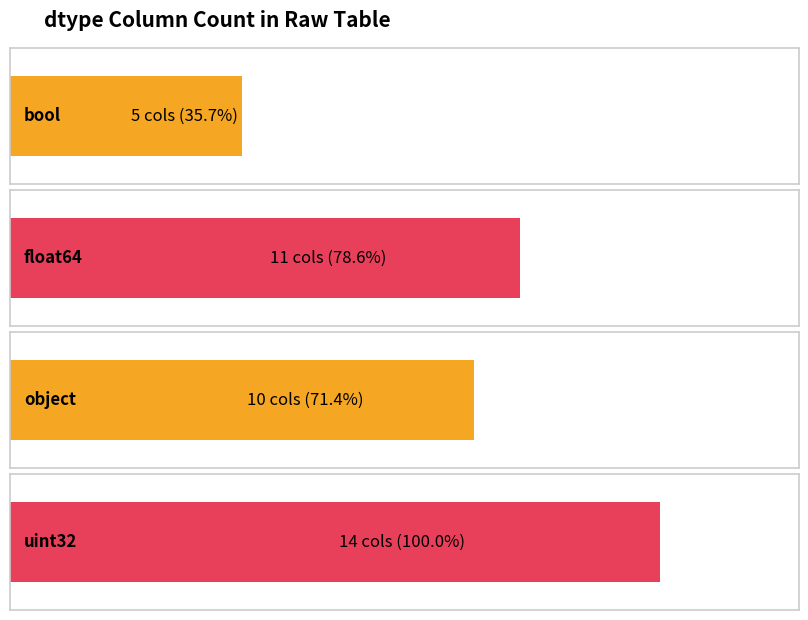

What is the label of the 2nd bar from the right?

uint32